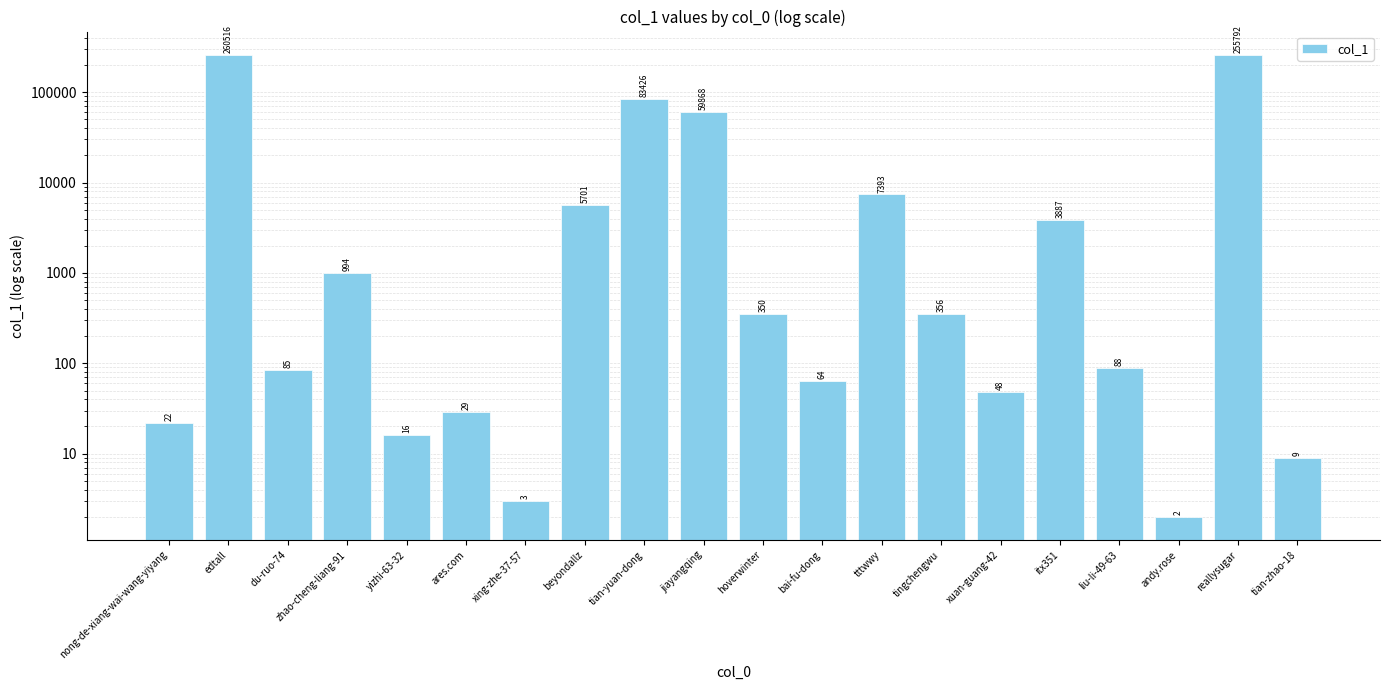

Rank the categories by value from highest to lowest.

edtall, reallysugar, tian-yuan-dong, jiayangqing, tttwwy, beyondallz, itx351, zhao-cheng-liang-91, tingchengwu, hoverwinter, liu-li-49-63, du-ruo-74, bai-fu-dong, xuan-guang-42, ares.com, nong-de-xiang-wai-wang-yiyang, yizhi-63-32, tian-zhao-18, xing-zhe-37-57, andy.rose